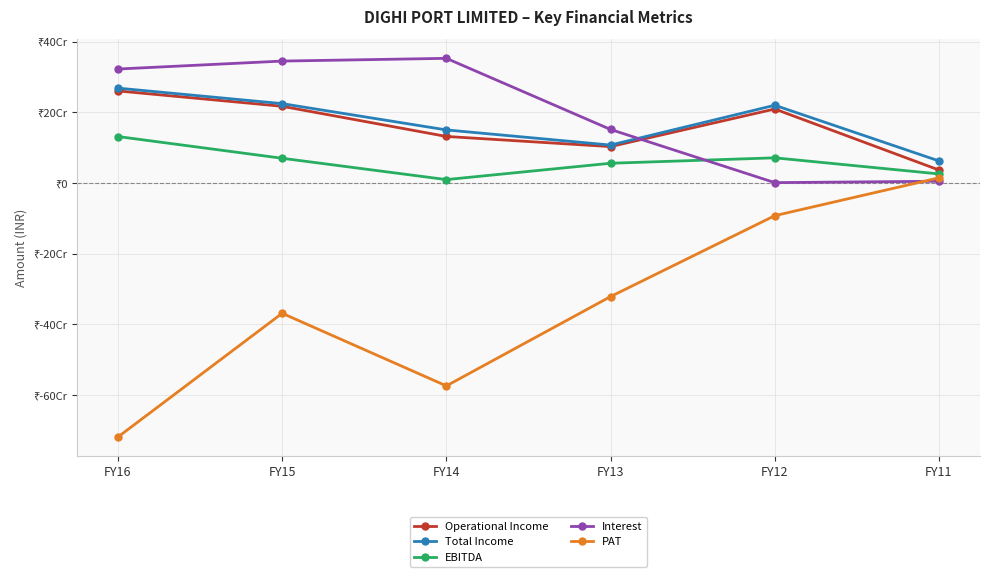

Which series has the largest total across all categories?

Interest